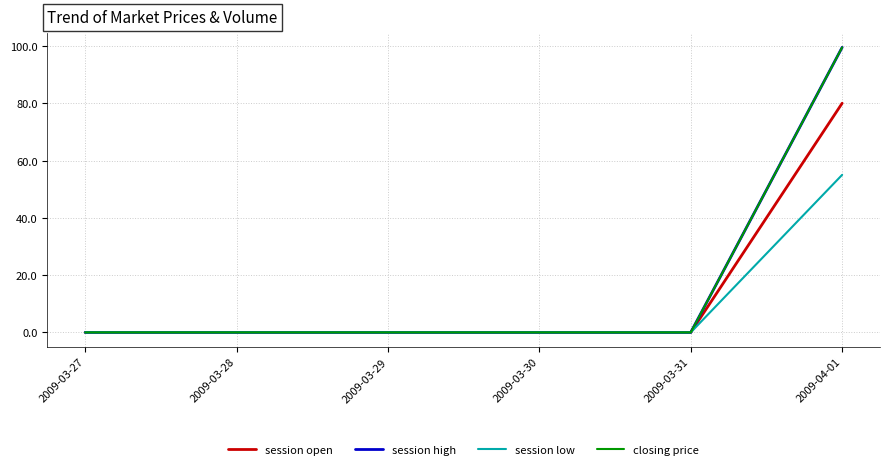

Reading left to right, list all the values displayed in this chart.

session open: 0.0	0.0	0.0	0.0	0.0	80.0
session high: 0.0	0.0	0.0	0.0	0.0	99.5
session low: 0.0	0.0	0.0	0.0	0.0	55.0
closing price: 0.0	0.0	0.0	0.0	0.0	99.5